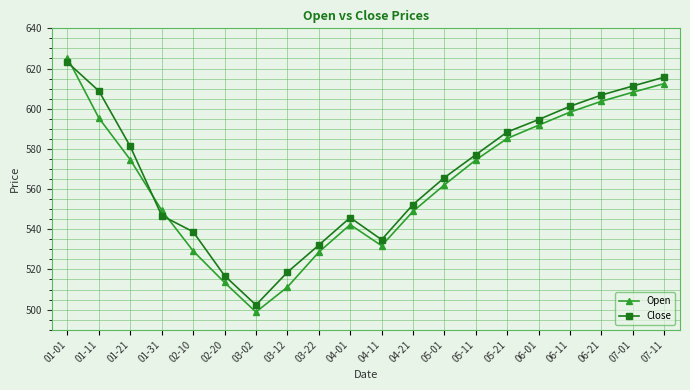

Does the chart have visible grid lines?

Yes